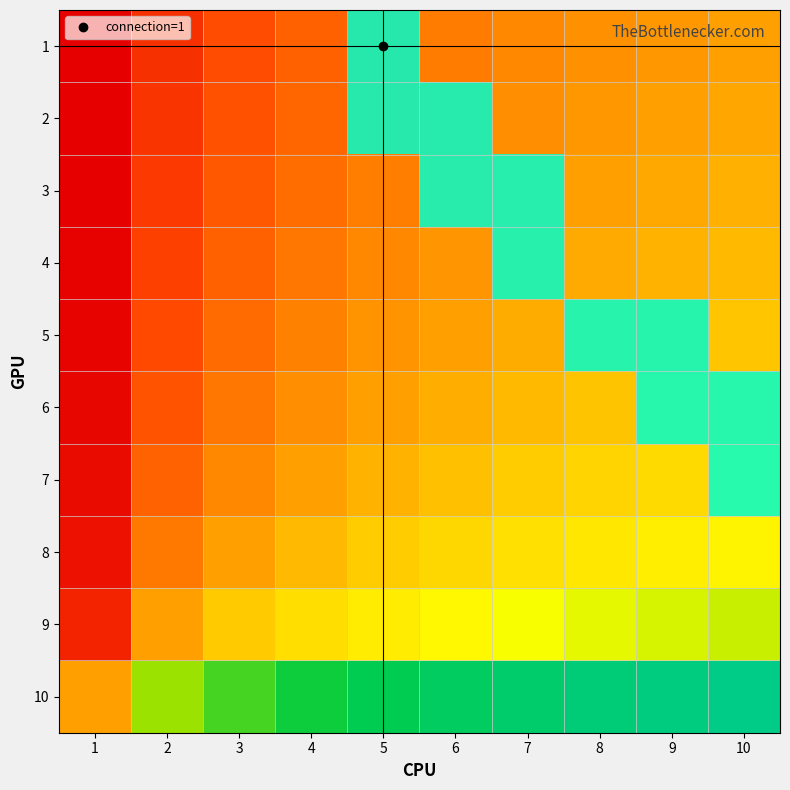

The 10 series shows 0 at 7. True or false?

True